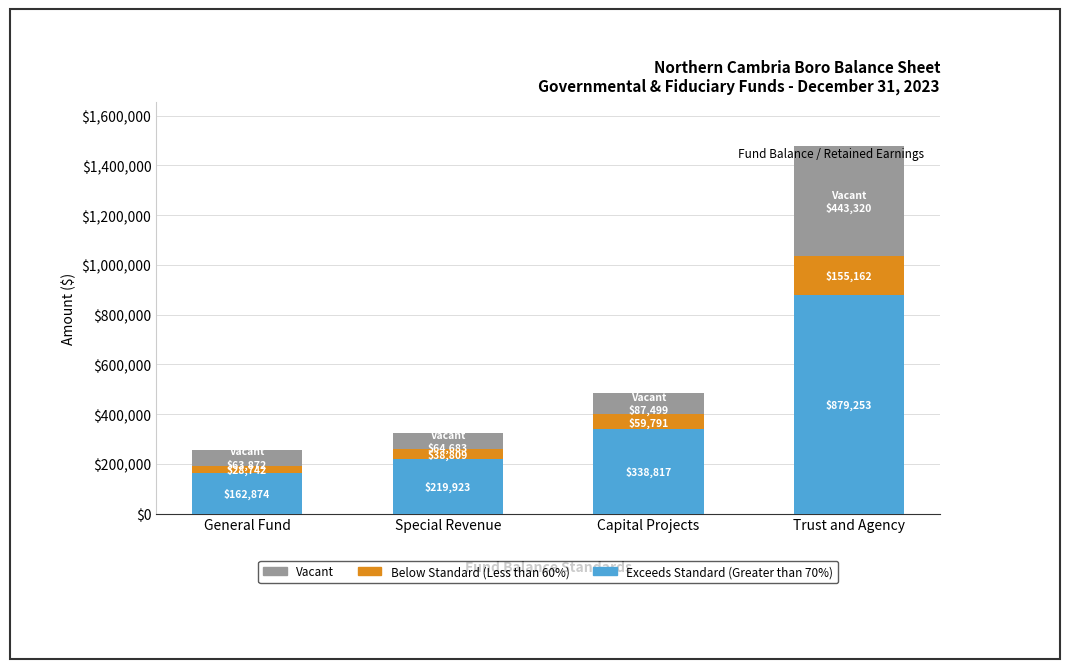

What are all the series names shown in the legend?

Vacant, Below Standard (Less than 60%), Exceeds Standard (Greater than 70%)